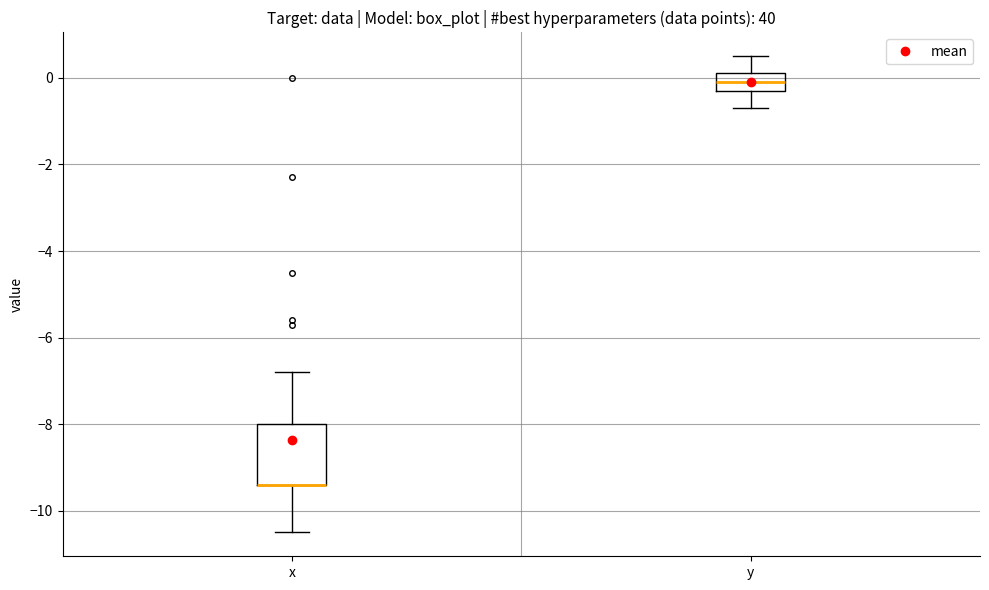

Comparing the boxes themselves (not the whiskers), which one is the tallest?

x